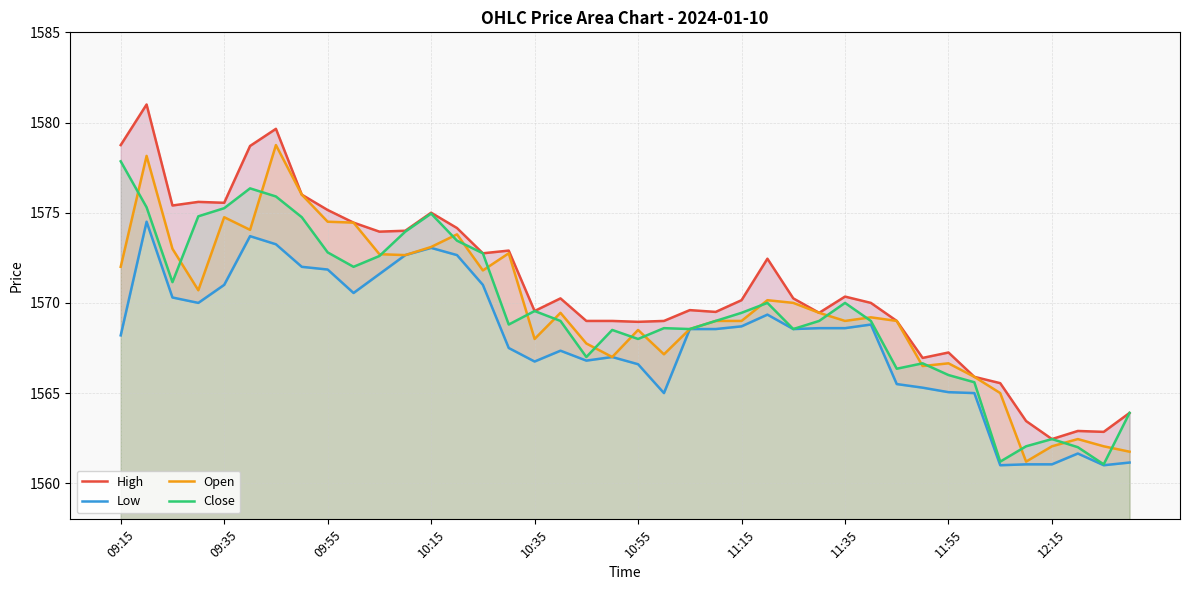

What is the difference between the maximum and minimum values in the High series?

18.5